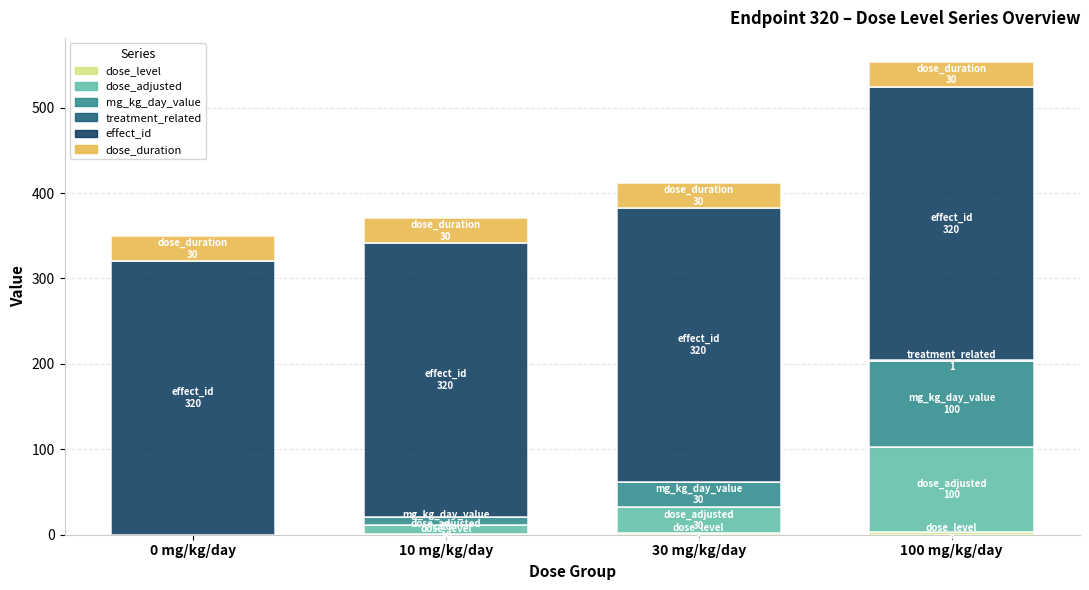

At which category is the sum across all series the highest?

100 mg/kg/day